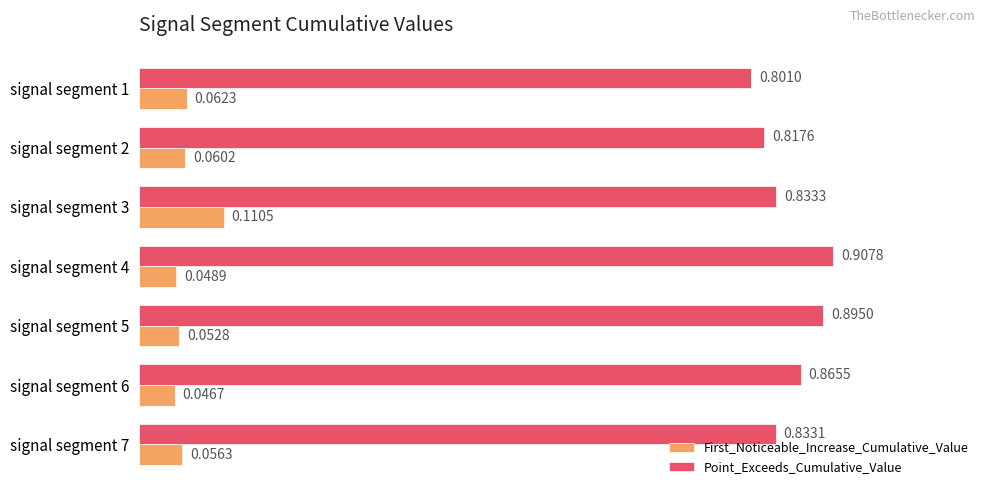

At which label does Point_Exceeds_Cumulative_Value reach its peak?

signal segment 4